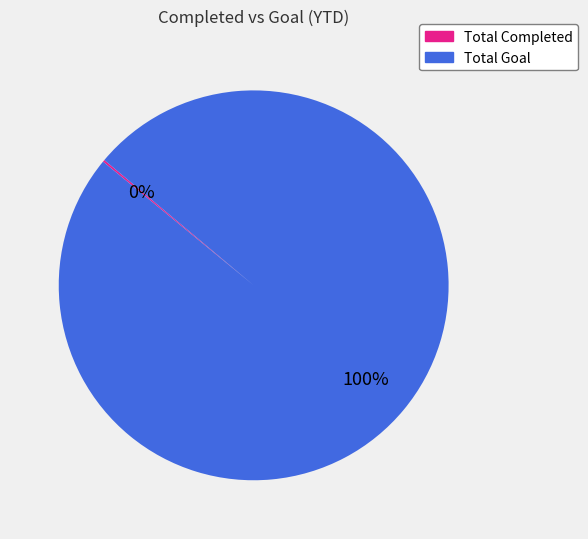

Which category has the biggest portion of the pie?

Total Goal